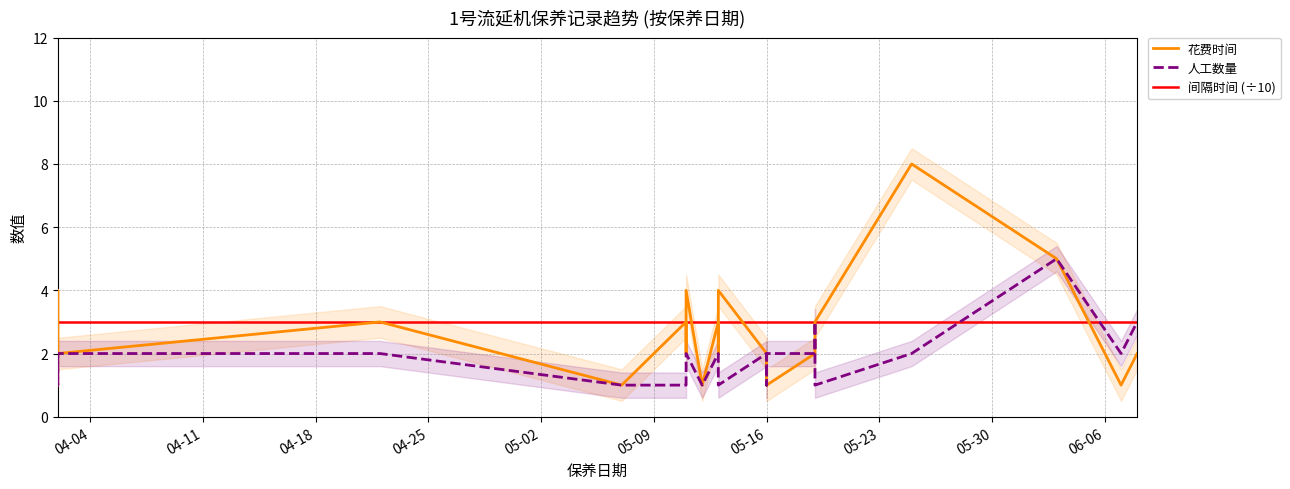

True or false: 间隔时间 (÷10) has a value of 1 at 05-16.

False